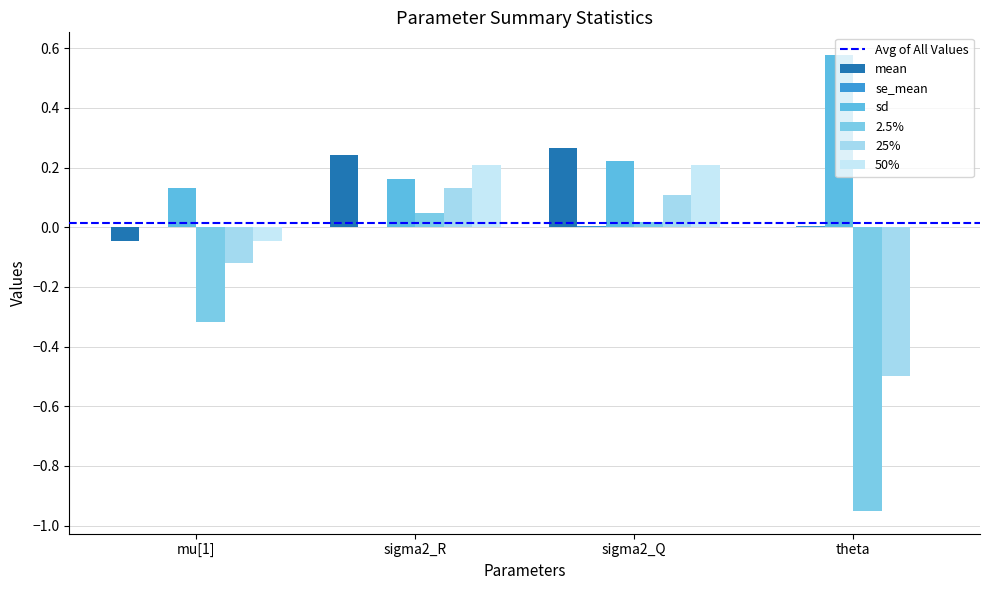

Count the number of data series in this chart.

6